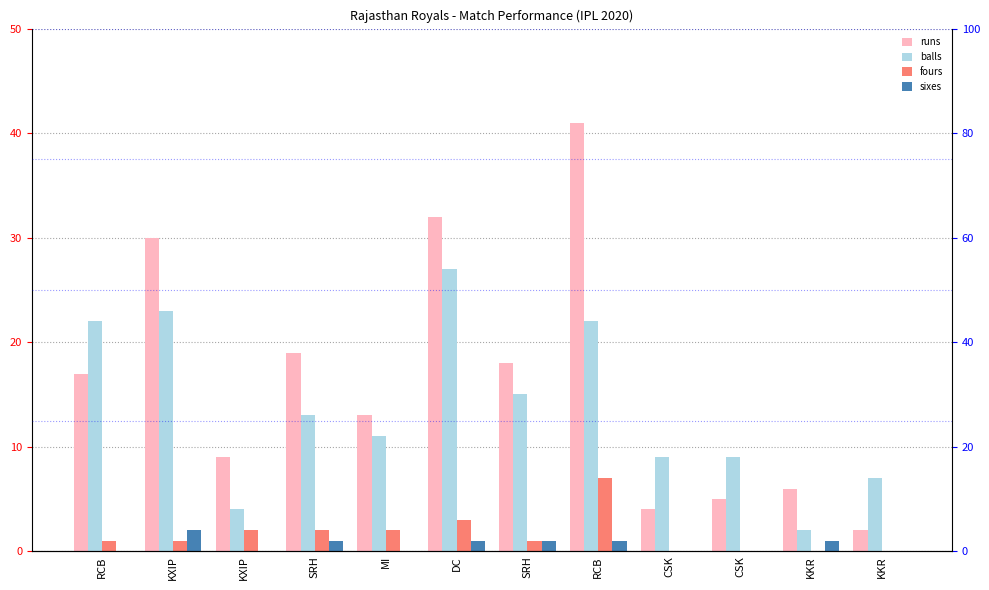

What is the greatest value displayed?

41